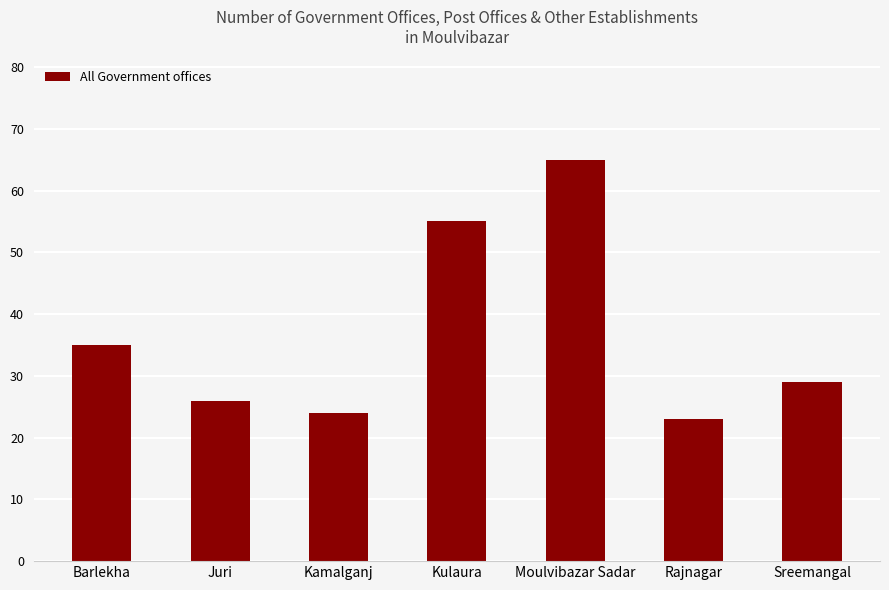

What is the greatest value displayed?

65